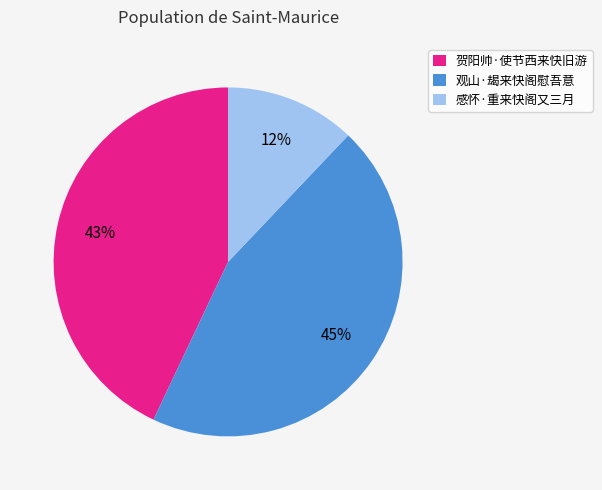

To the nearest percent, what percentage of the pie is 感怀·重来快阁又三月?

12%